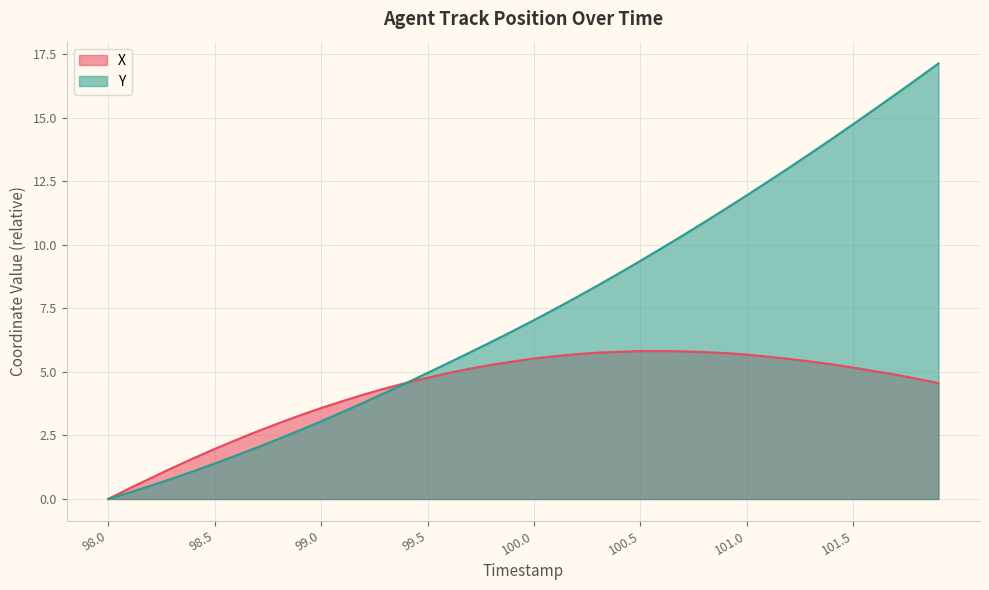

How many values in X are above zero?

39